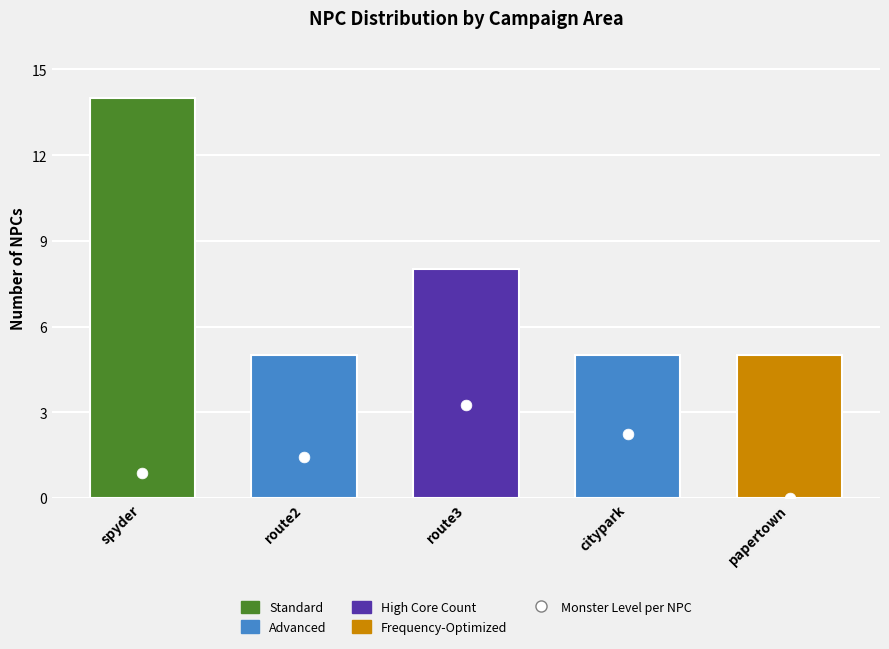

At how many categories does at least one series exceed 2?

5